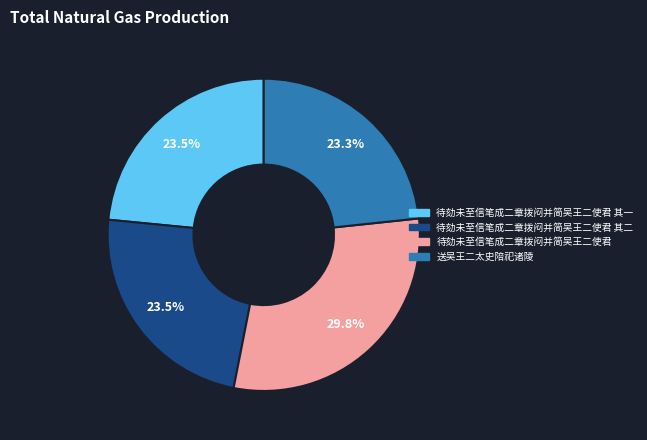

Is there any slice that represents more than half of the pie?

No